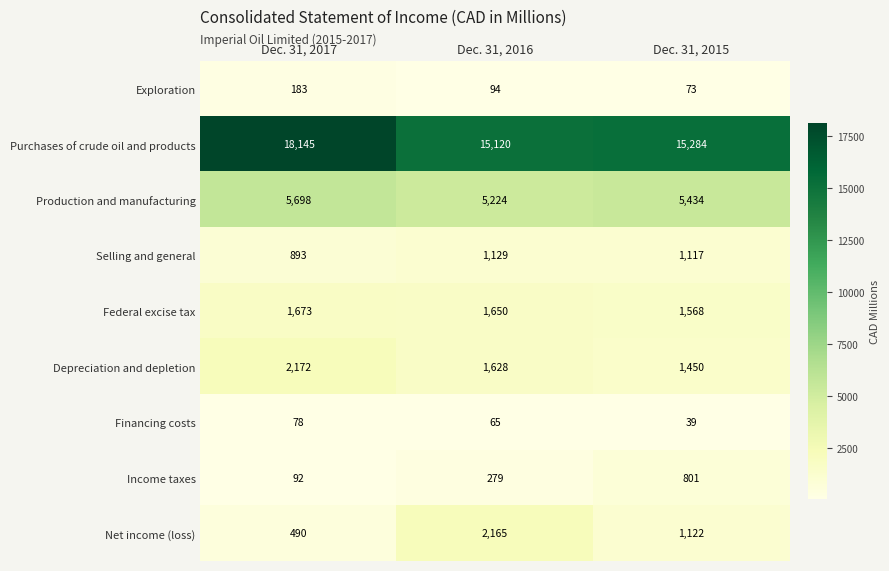

What is the difference between the highest and lowest values at Dec. 31, 2016?

15055